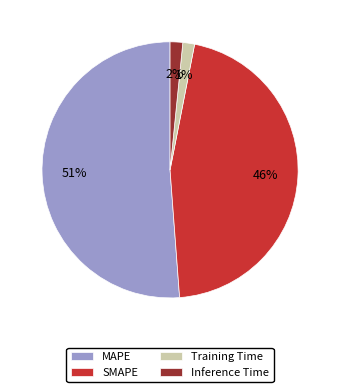

Combined, do SMAPE and MAPE account for over 50%?

Yes